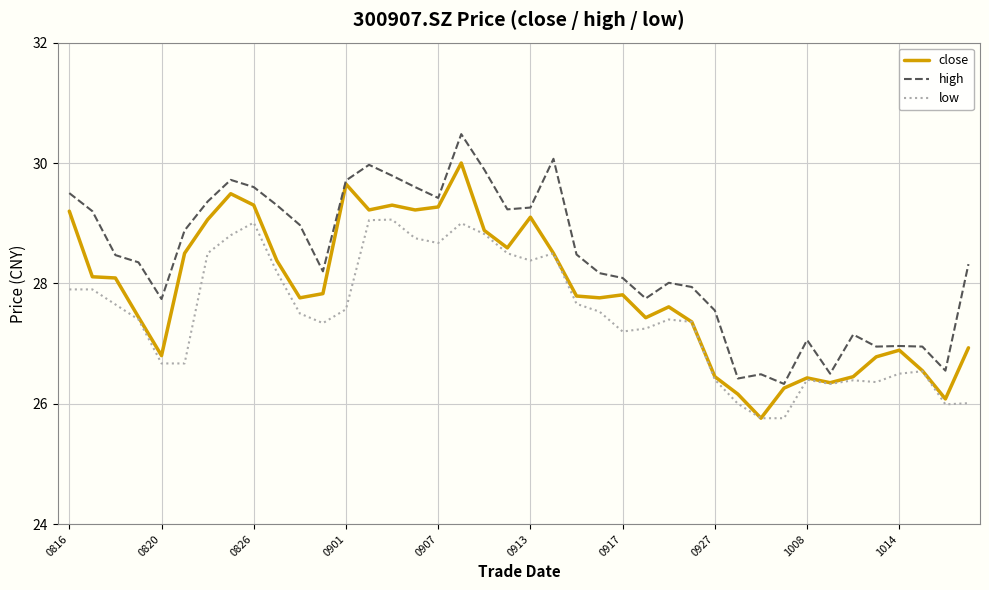

What is the minimum value for close?

25.8